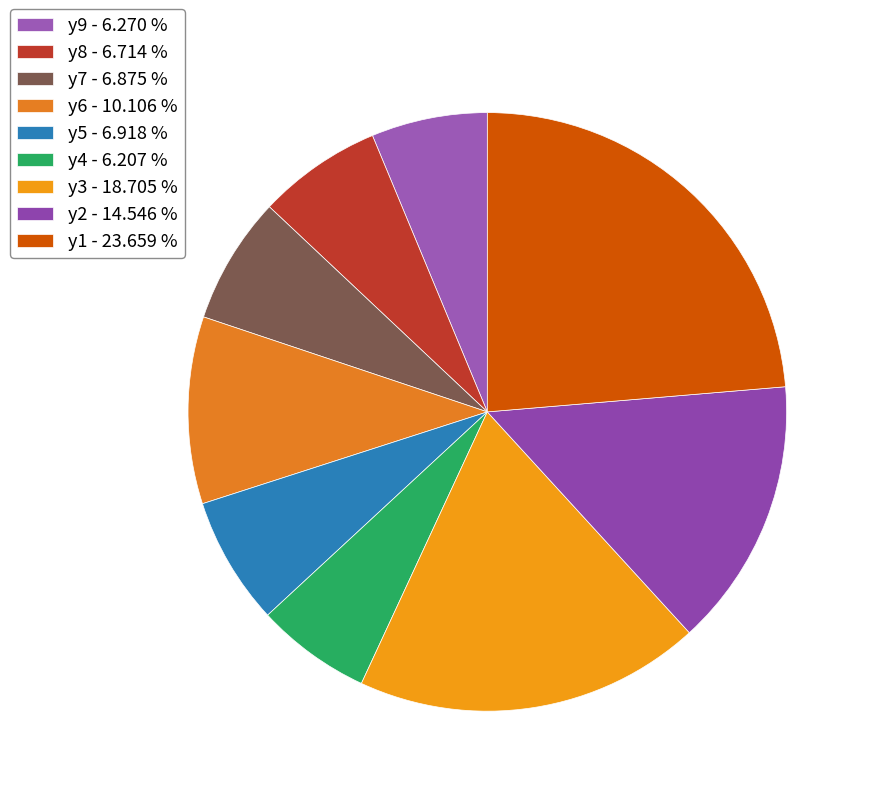

Rank the categories by value from highest to lowest.

y1, y3, y2, y6, y5, y7, y8, y9, y4